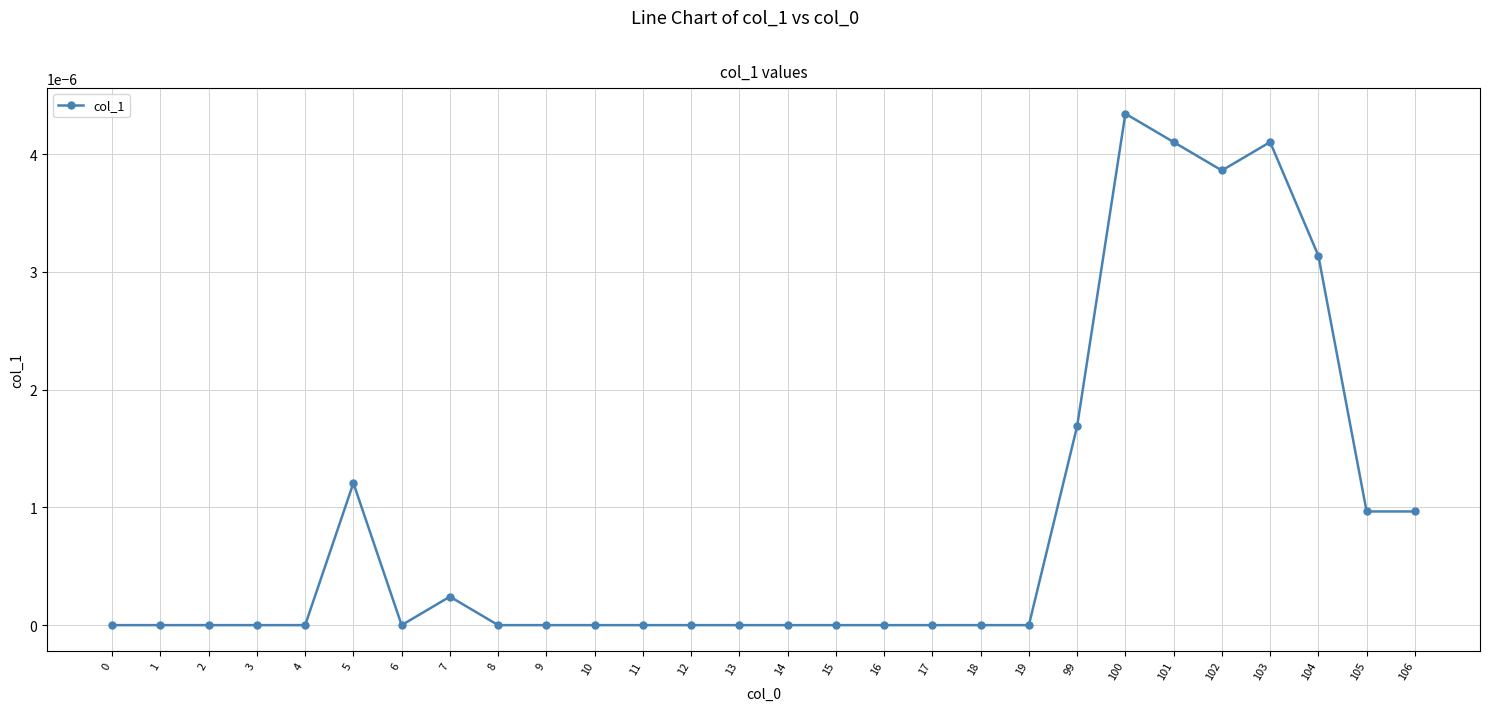

Which label corresponds to the largest value in the chart?

100